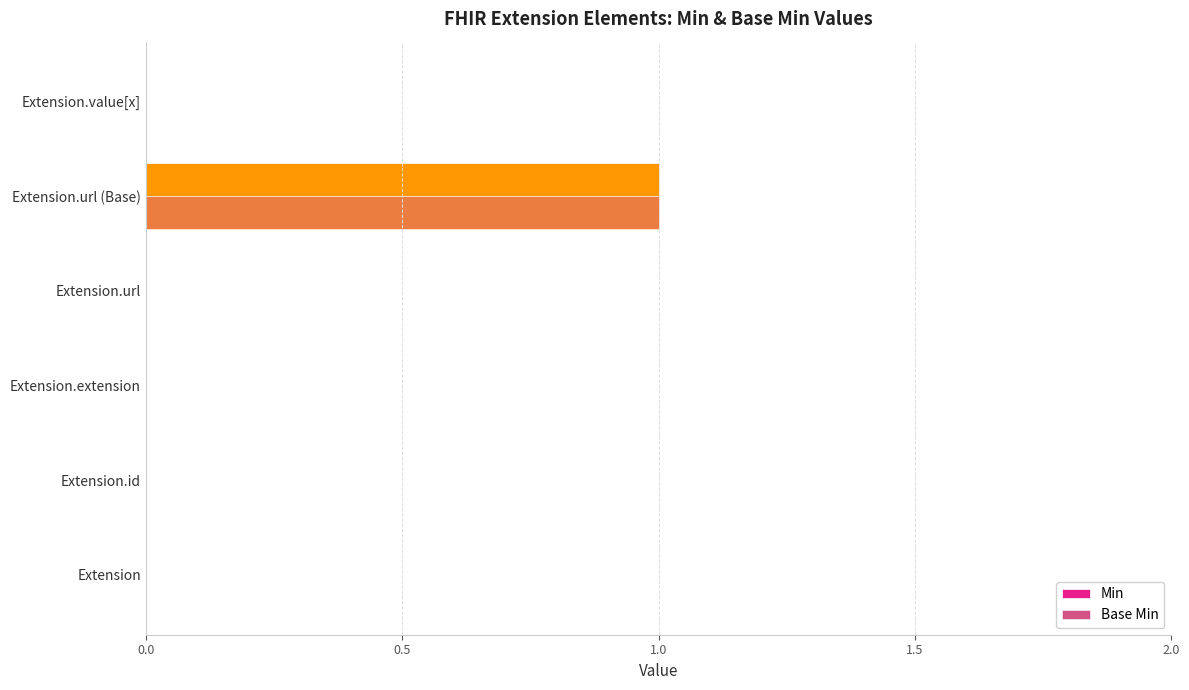

The value of Min at Extension.value[x] is -1. True or false?

False